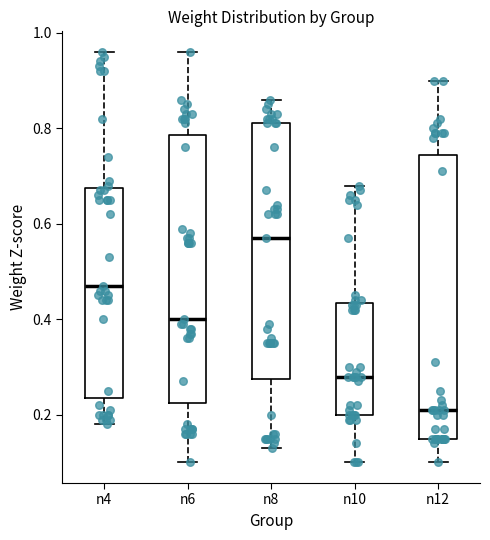

Reading left to right, transcribe this box plot: for each box, give where its median line is, the range the box spans, and where its two whiskers end, as read against the y-axis. The values are not printed on the chart, so give them approximately, as read against the axis.

n4: median 0.48, box 0.24 to 0.68, whiskers 0.18 to 0.96
n6: median 0.40, box 0.22 to 0.78, whiskers 0.10 to 0.96
n8: median 0.58, box 0.28 to 0.82, whiskers 0.14 to 0.86
n10: median 0.28, box 0.20 to 0.44, whiskers 0.10 to 0.68
n12: median 0.22, box 0.16 to 0.74, whiskers 0.10 to 0.90